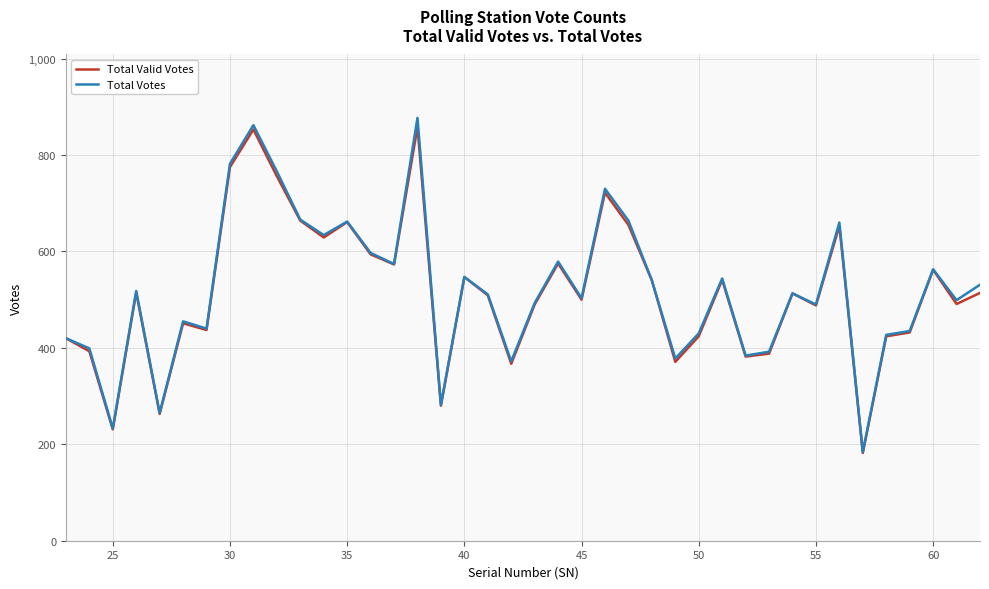

Which series has the largest range (max minus min)?

Total Votes